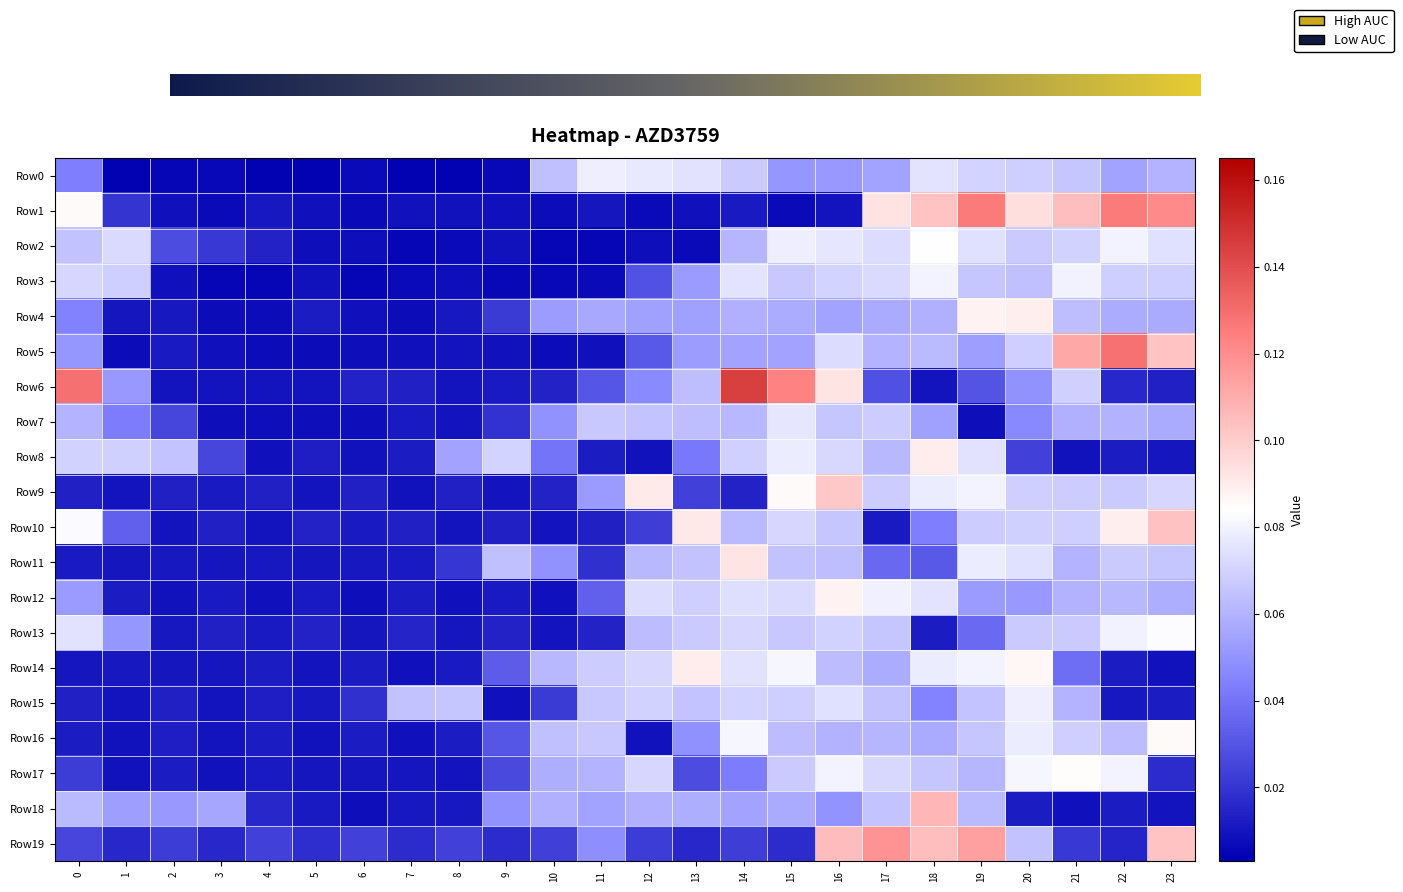

Between 15 and 23, which series saw the biggest shift?

1